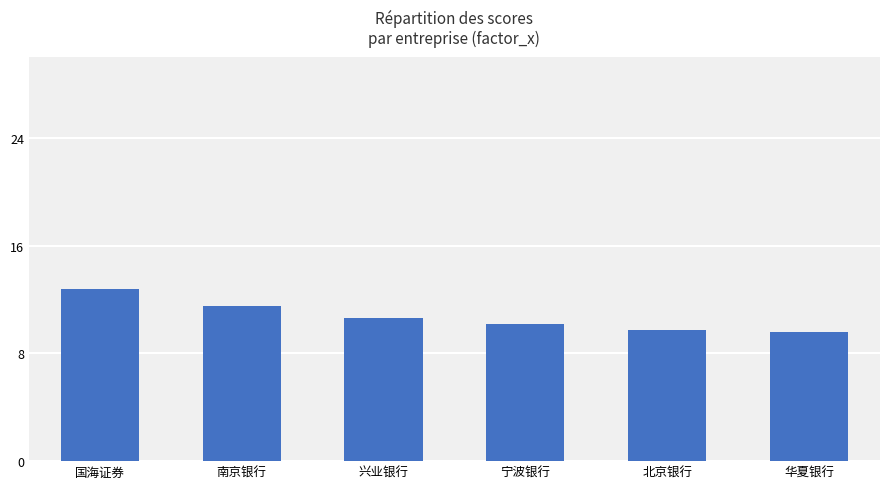

The chart shows a value of 16.4 at 华夏银行. True or false?

False